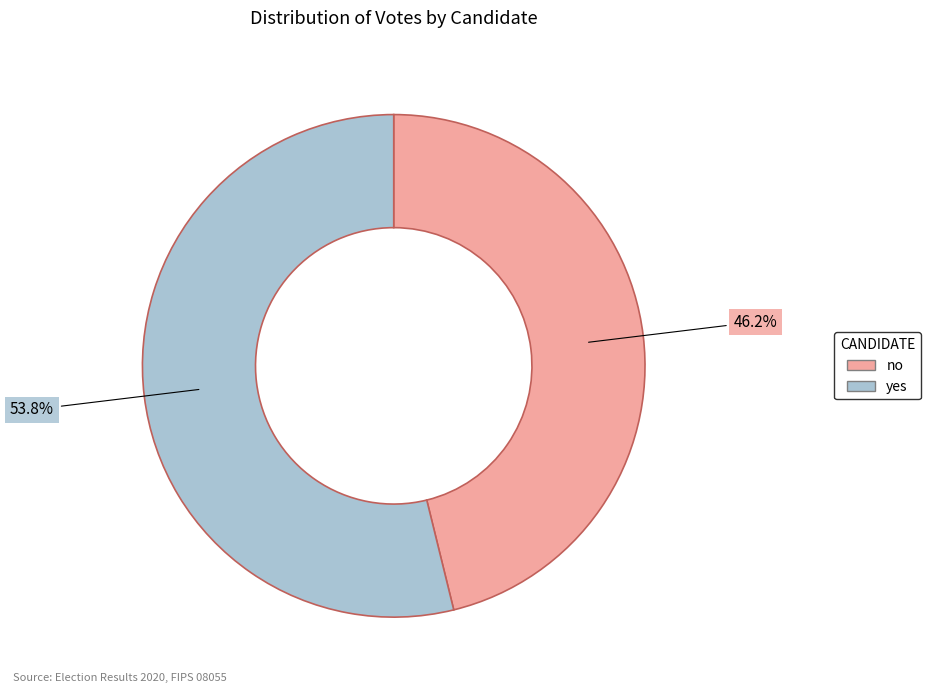

Does no represent more than half of the total?

No